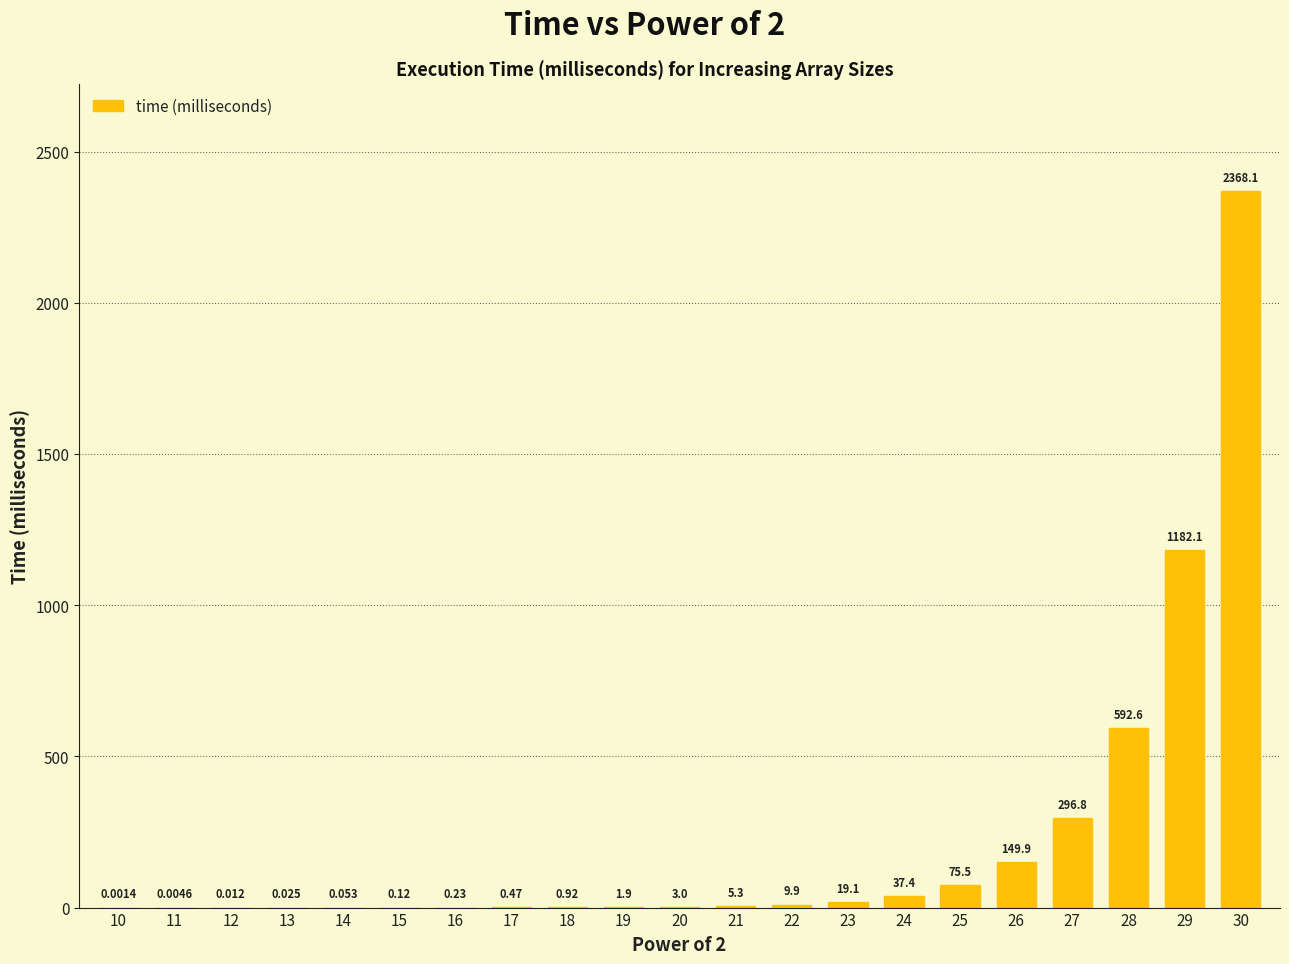

What is the sum of all values?

4743.4